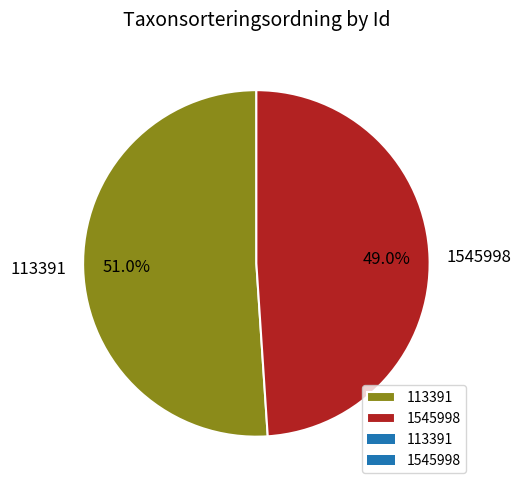

To the nearest percent, what is the difference between the 1545998 and 113391 slice percentages?

2%